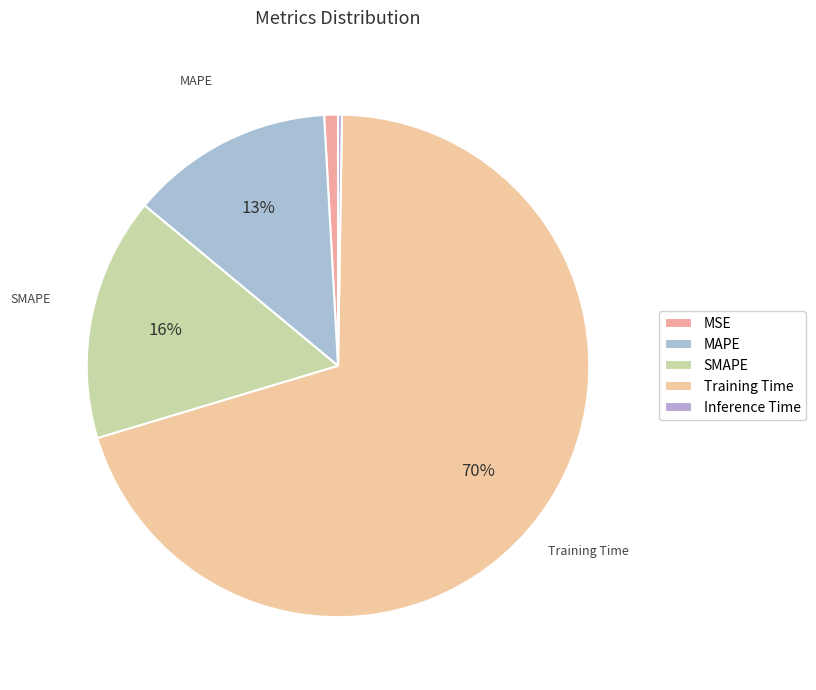

What percentage is NOT represented by SMAPE?

84.3%